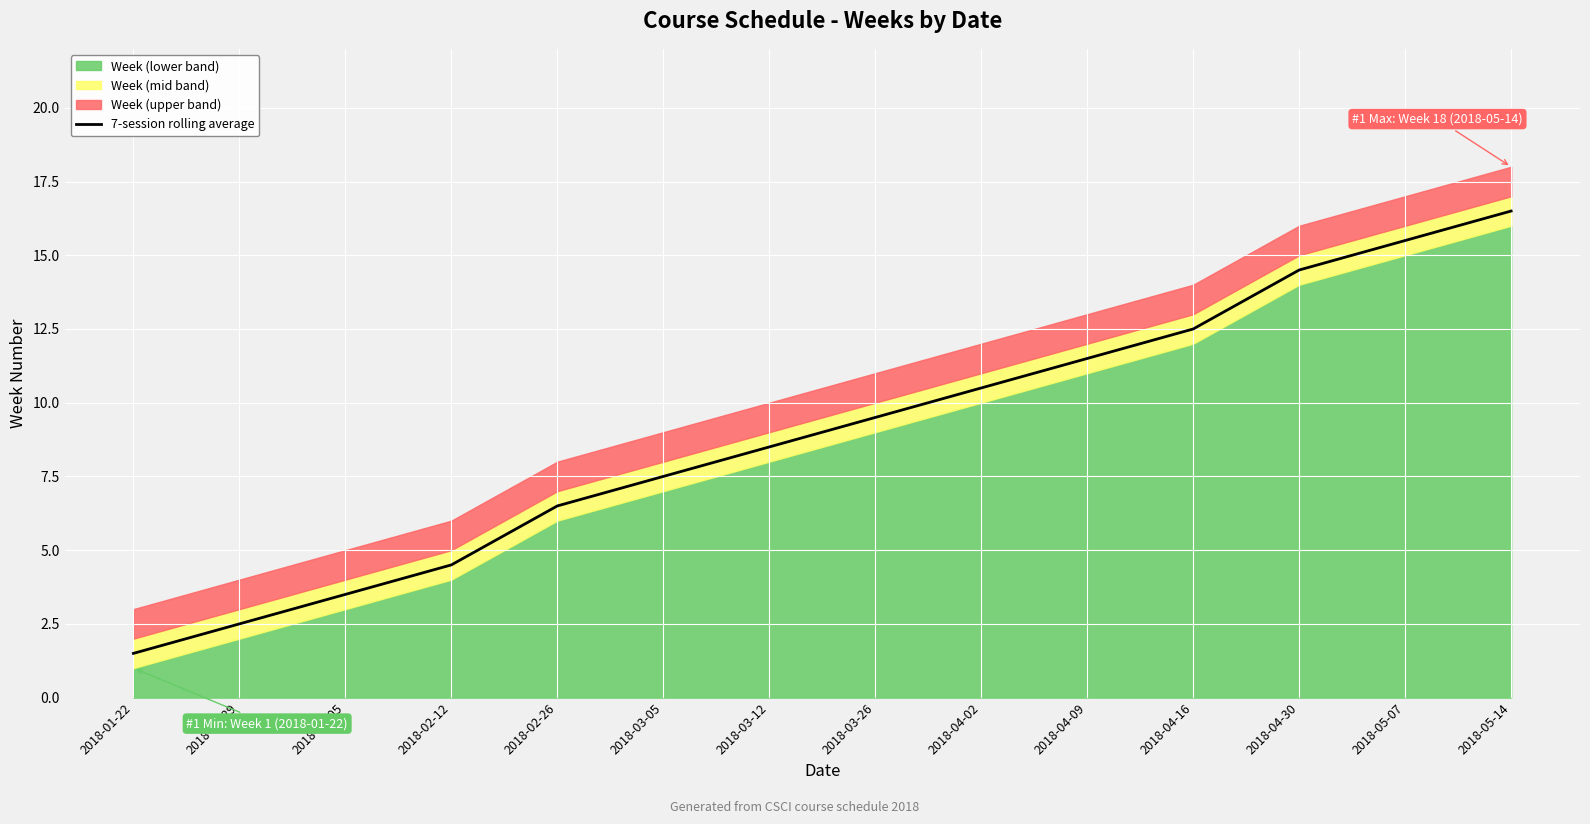

List the labels in order of value, smallest first.

2018-01-22, 2018-01-29, 2018-02-05, 2018-02-12, 2018-02-26, 2018-03-05, 2018-03-12, 2018-03-26, 2018-04-02, 2018-04-09, 2018-04-16, 2018-04-30, 2018-05-07, 2018-05-14